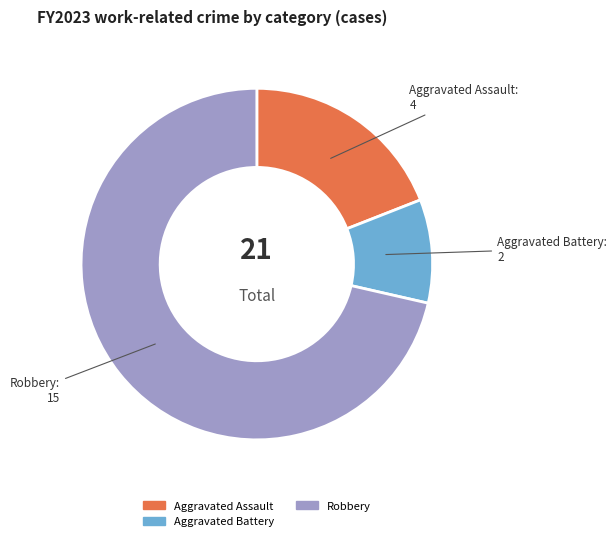

Approximately how many times larger is the value at Aggravated Assault compared to Robbery?

0.3